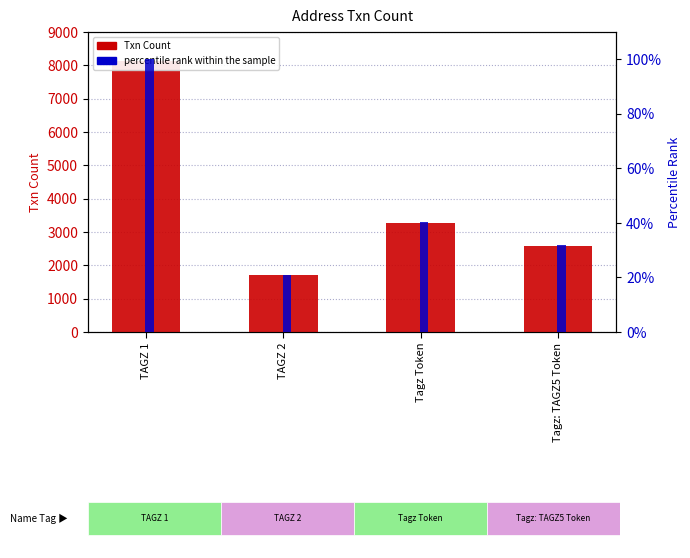

Which label corresponds to the smallest value in the chart?

TAGZ 2